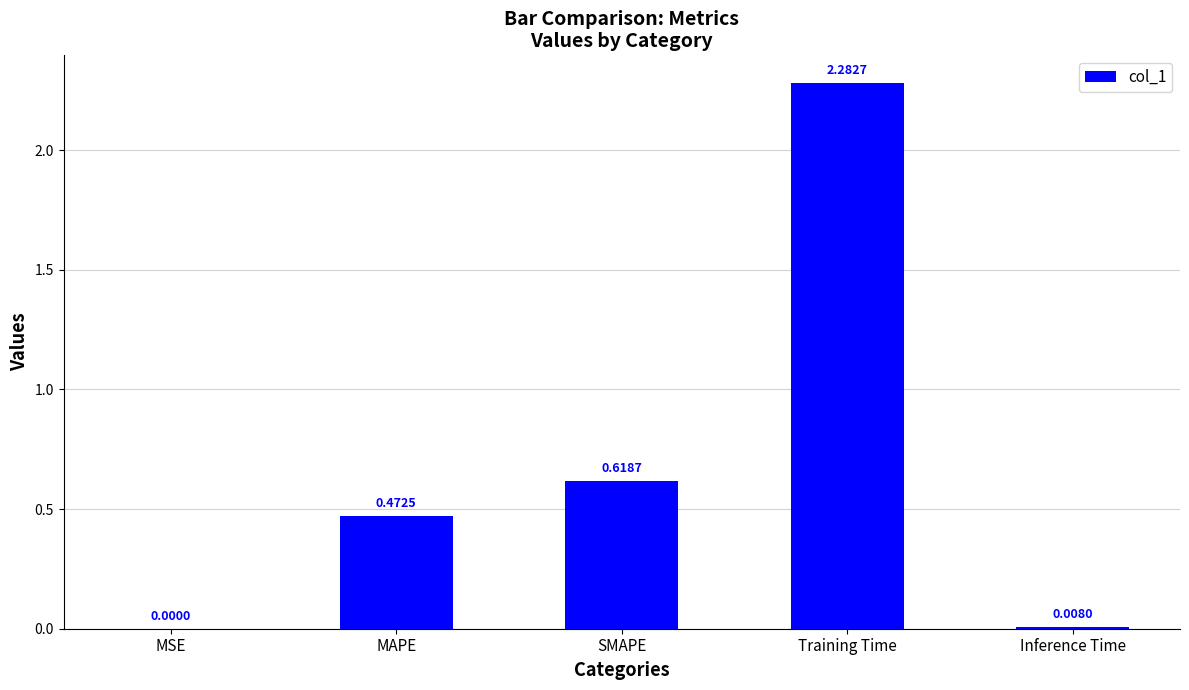

At which category does the chart reach its peak across all series?

Training Time